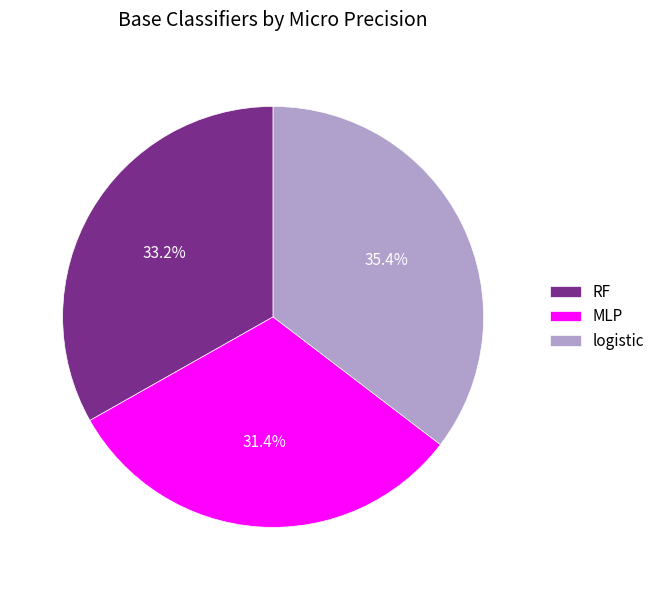

To the nearest percent, what is the combined percentage of MLP and logistic?

67%